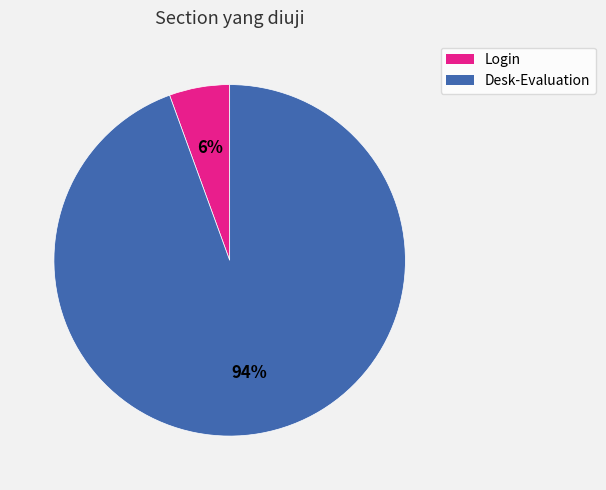

The Login slice represents 1% of the pie. True or false?

False